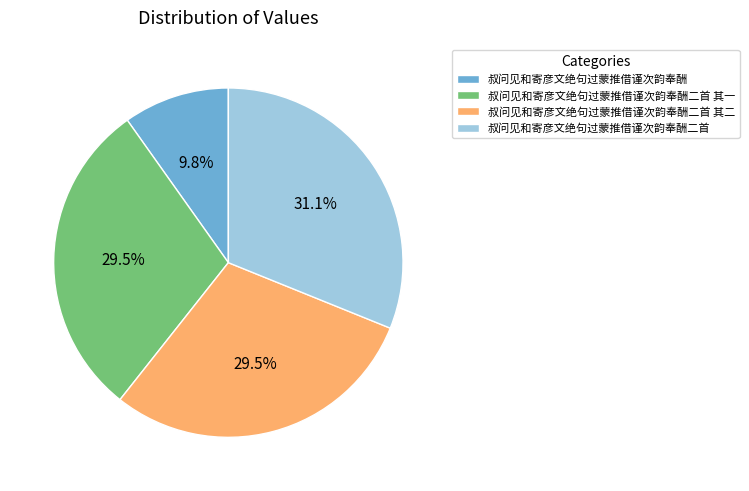

How many slices are in this pie chart?

4